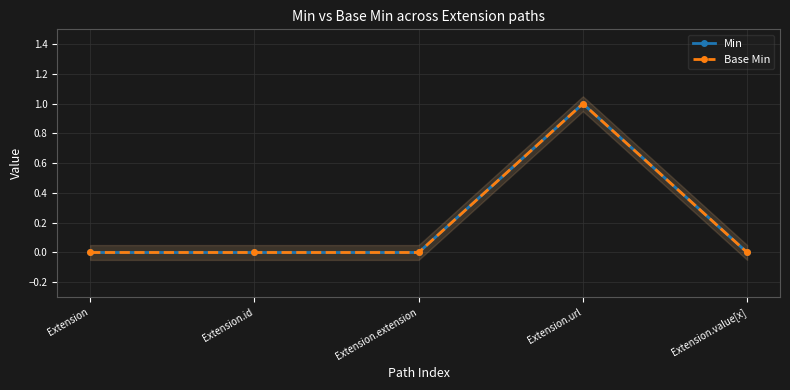

Rank the series at Extension.id from highest to lowest value.

Min, Base Min